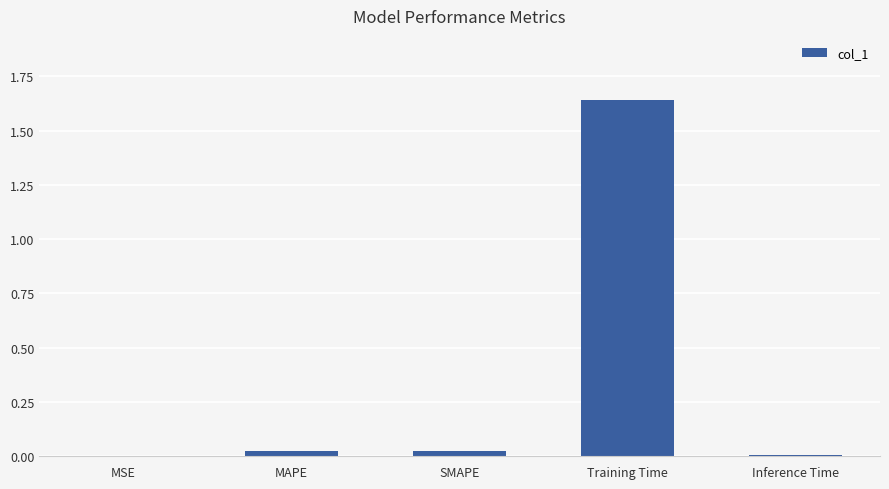

Is it true that the value at MSE is 0.0?

True